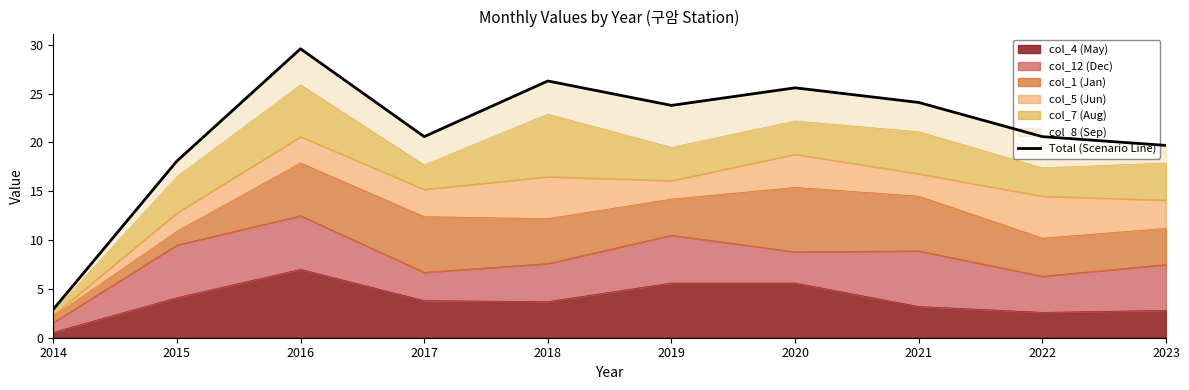

True or false: the data has more than 0 interior local peaks.

True